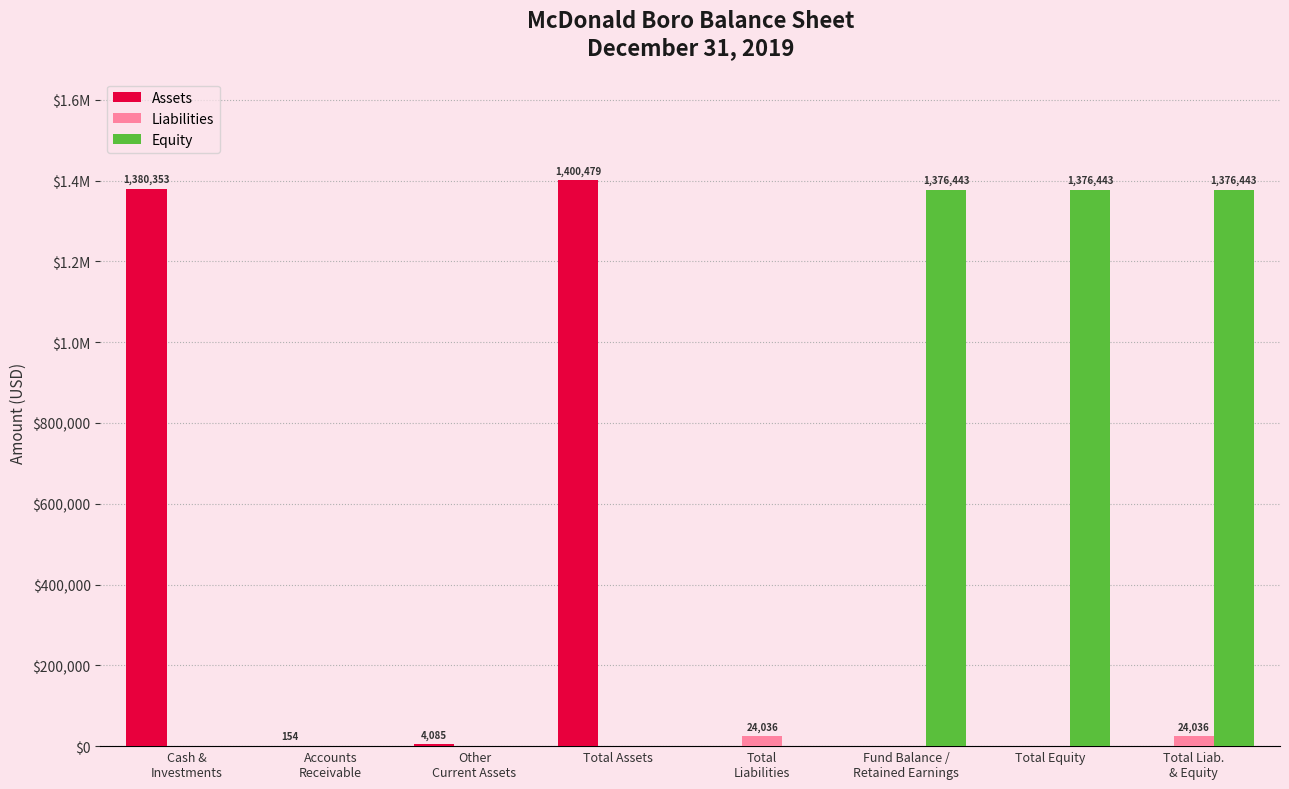

List the labels in order of Liabilities value, smallest first.

Cash &
Investments, Accounts
Receivable, Other
Current Assets, Total Assets, Fund Balance /
Retained Earnings, Total Equity, Total
Liabilities, Total Liab.
& Equity